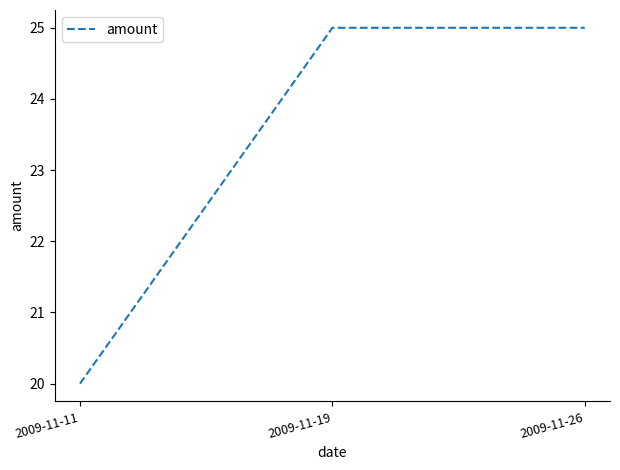

What is the sum of the values at 2009-11-19 and 2009-11-26?

50